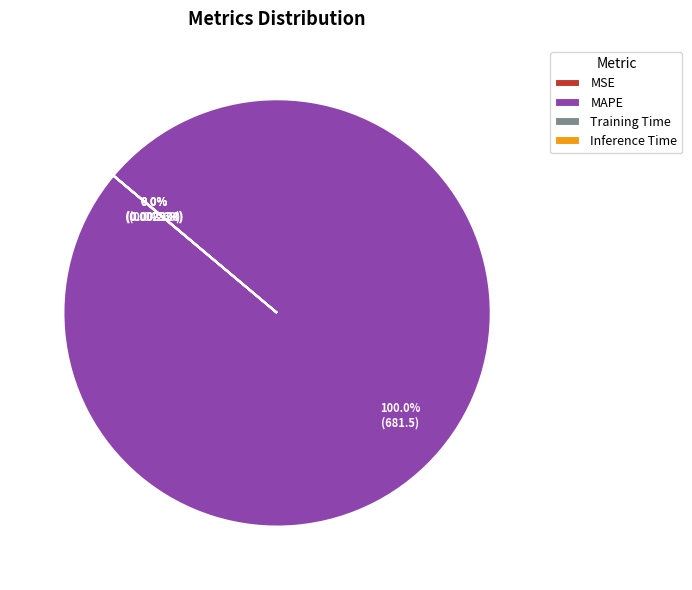

The MSE slice represents 0% of the pie. True or false?

True